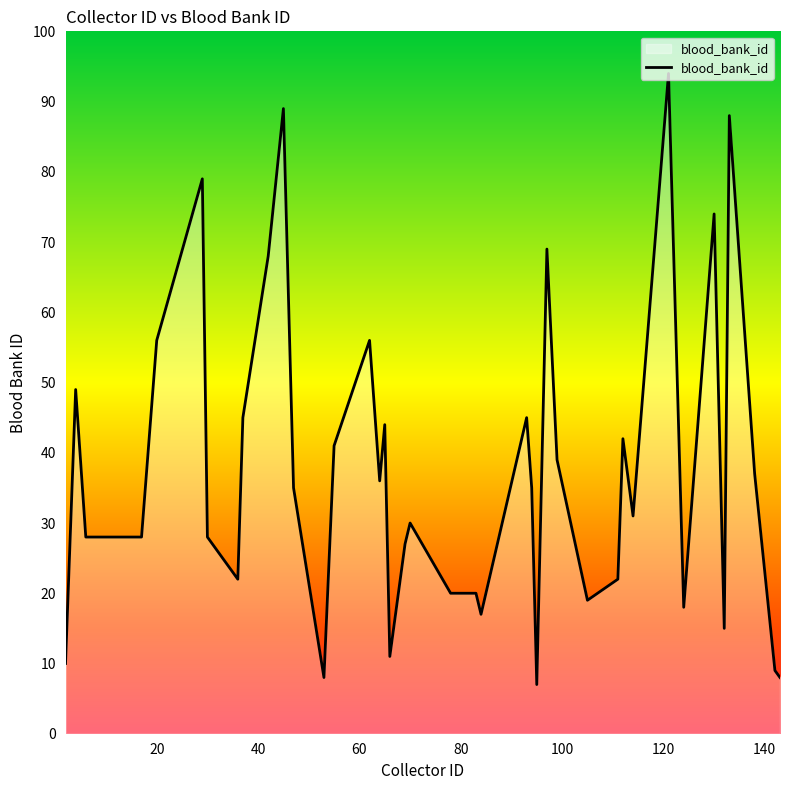

What is the difference between the maximum and minimum values?

87